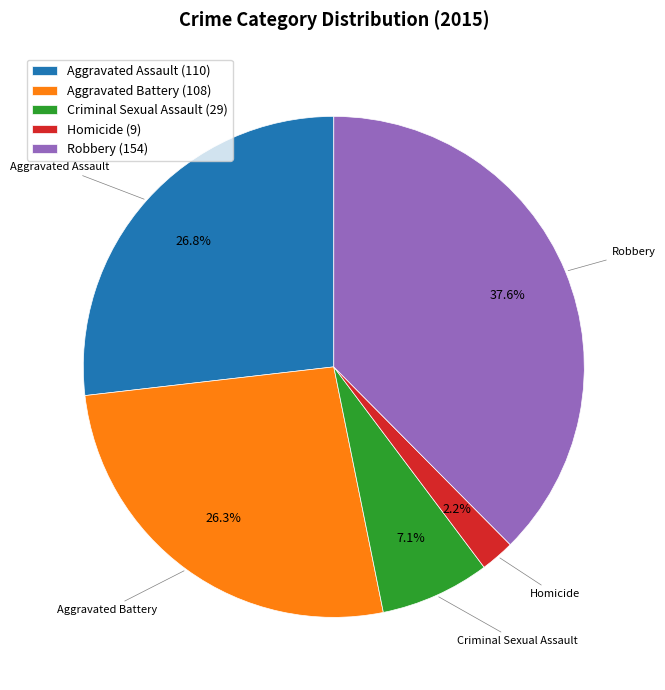

What is the largest slice in the pie chart?

Robbery